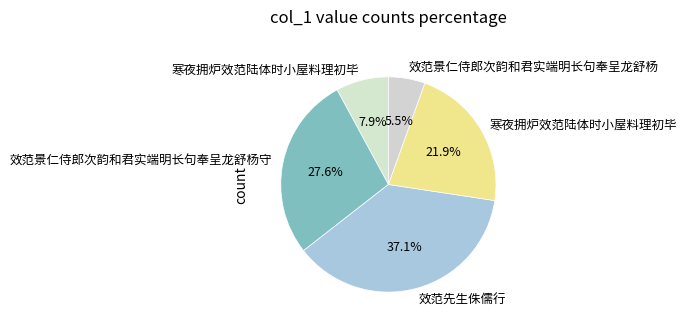

To the nearest percent, what is the difference between the largest and smallest slice percentages?

32%